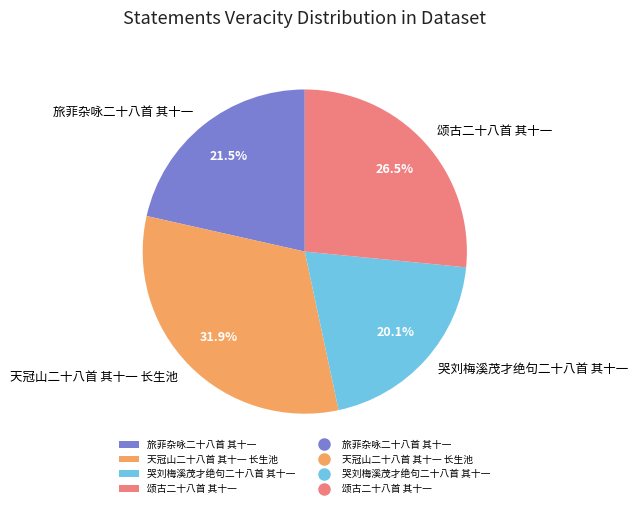

Which has a higher value, 旅菲杂咏二十八首 其十一 or 哭刘梅溪茂才绝句二十八首 其十一?

旅菲杂咏二十八首 其十一